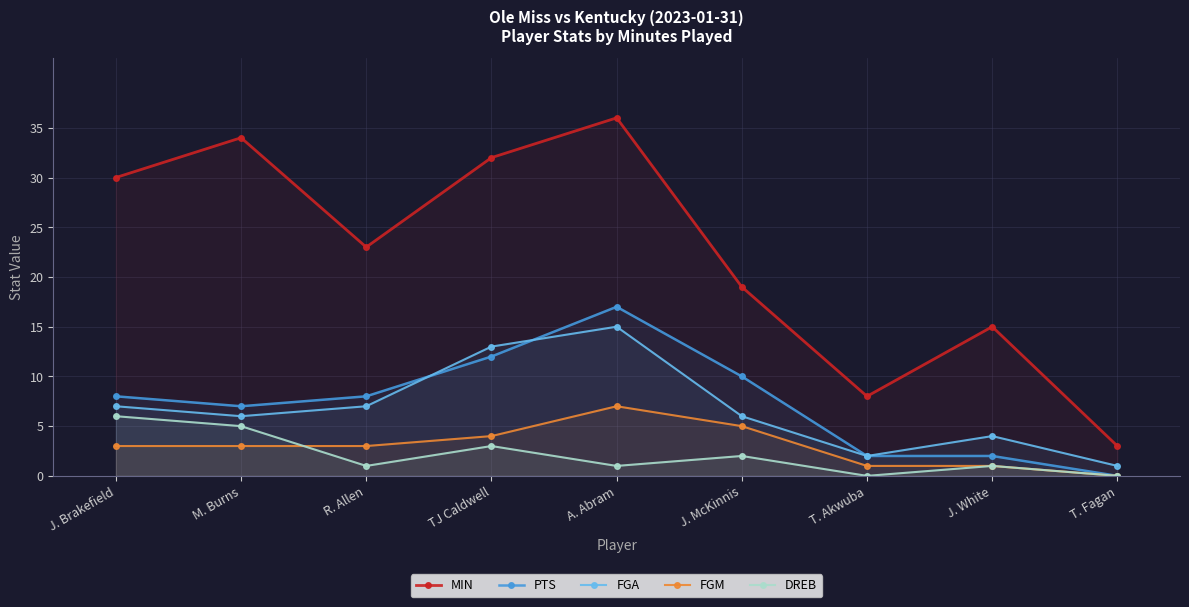

Rank the series by their maximum value, from highest to lowest.

MIN, PTS, FGA, FGM, DREB